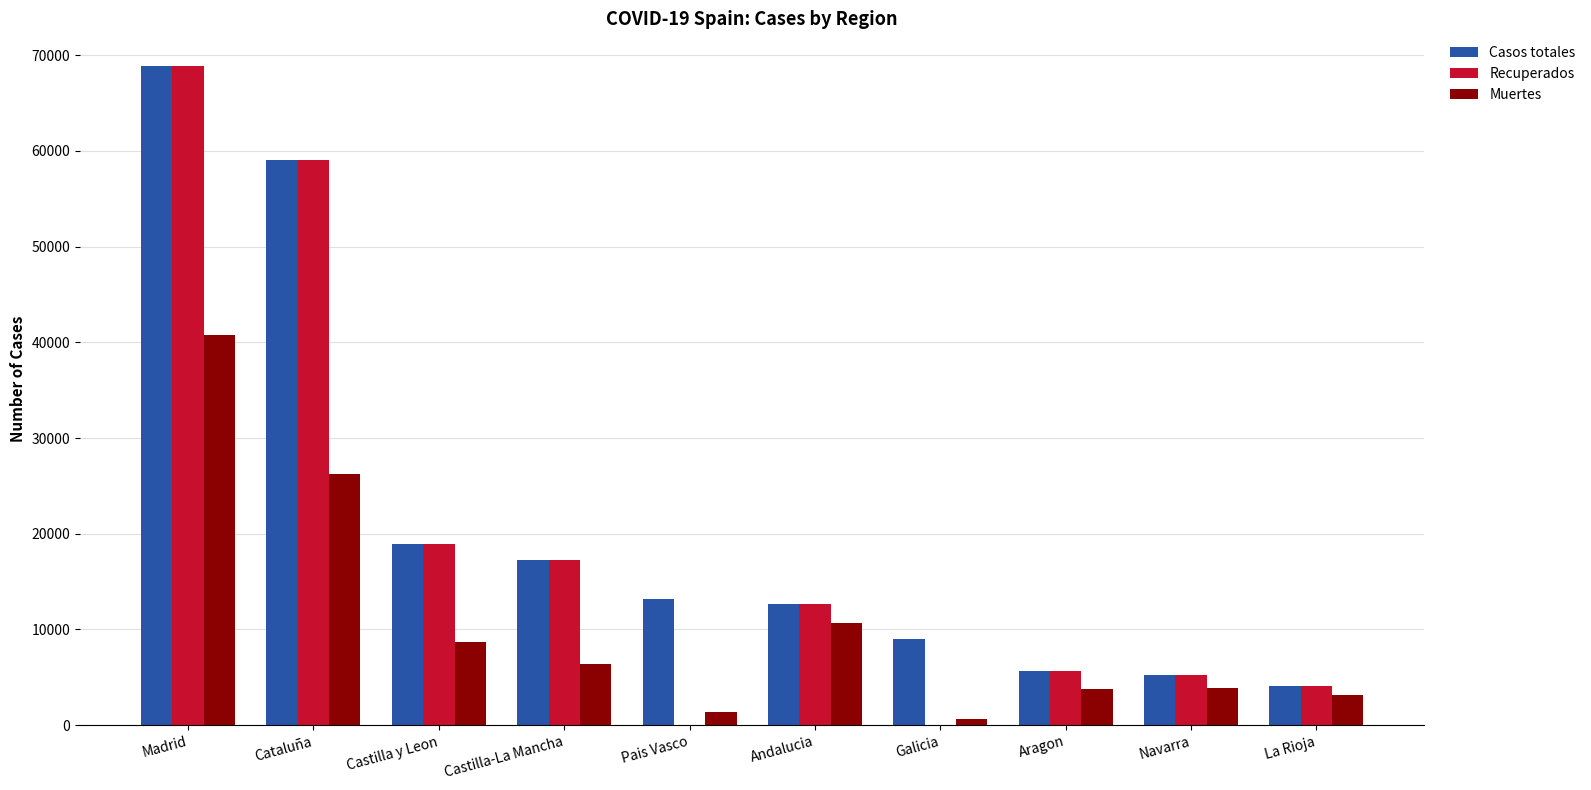

At which category is the sum across all series the highest?

Madrid